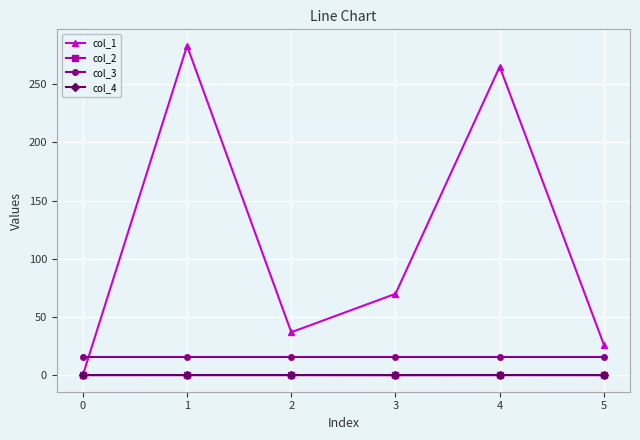

True or false: col_1 has more than 0 points higher than both neighbors.

True